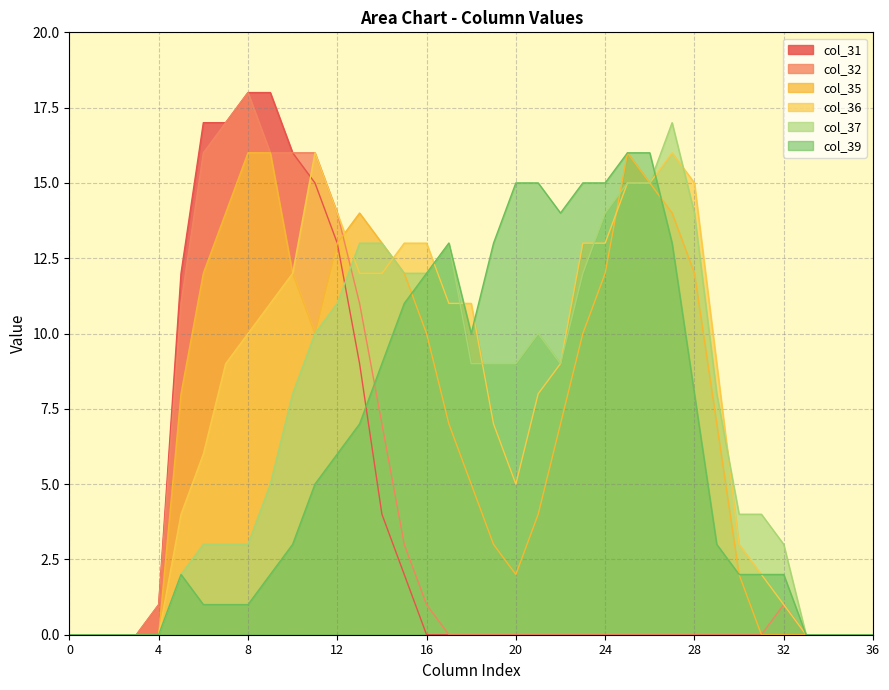

True or false: col_37 has more than 1 points higher than both neighbors.

True